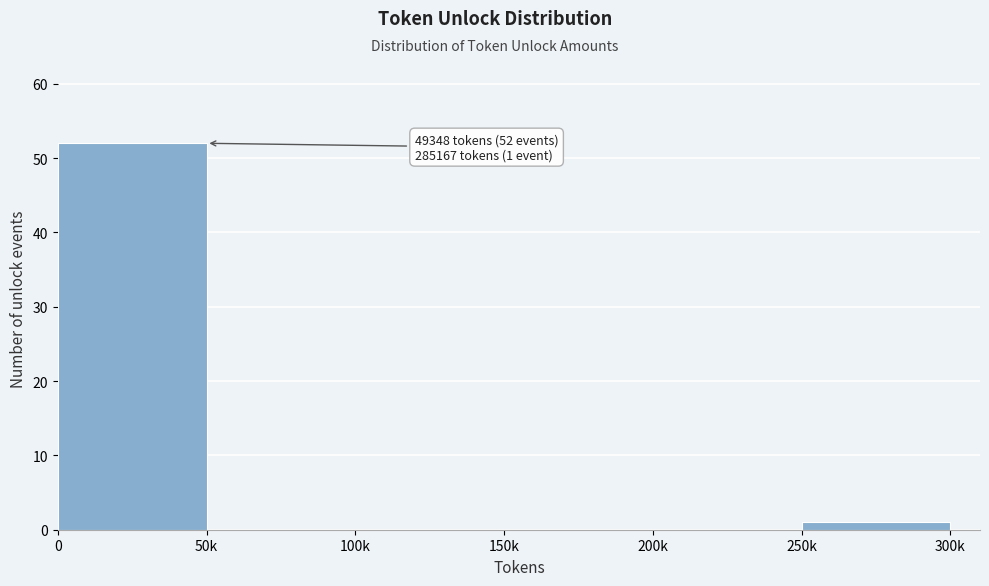

Reading left to right, list all the values displayed in this chart.

0=52	50k=0	100k=0	150k=0	200k=0	250k=1